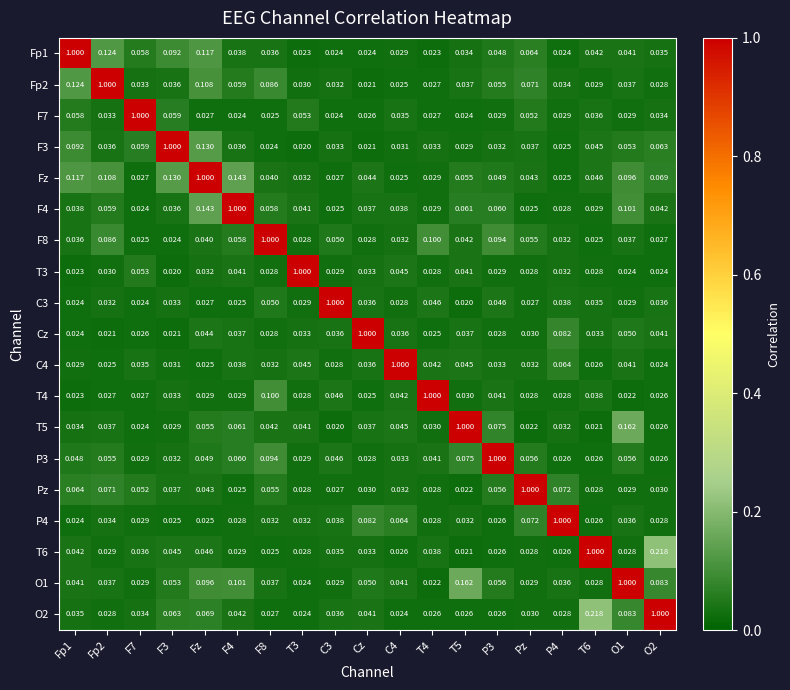

Which series has the largest total across all categories?

Fz